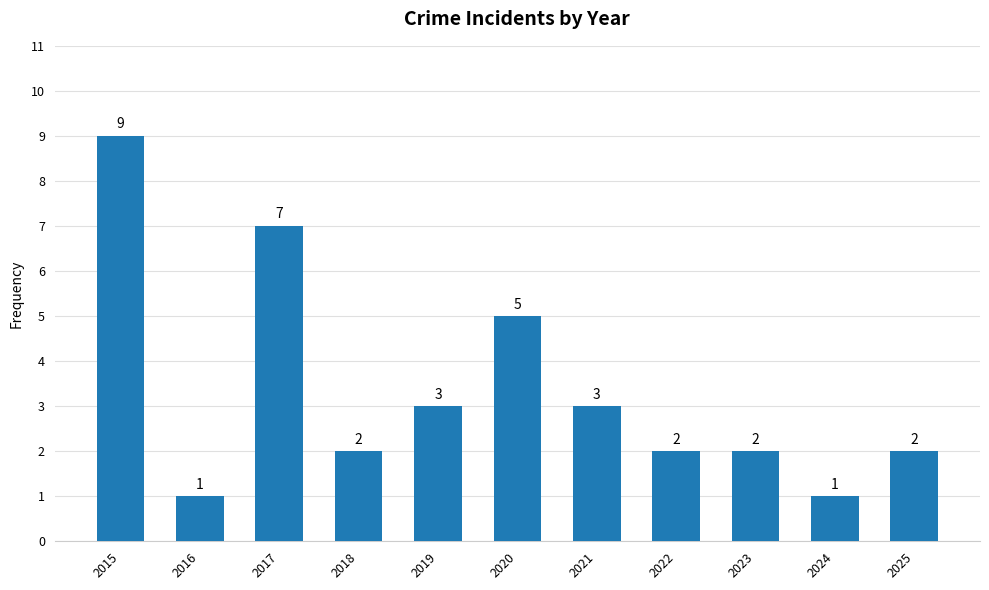

What is the greatest value displayed?

9